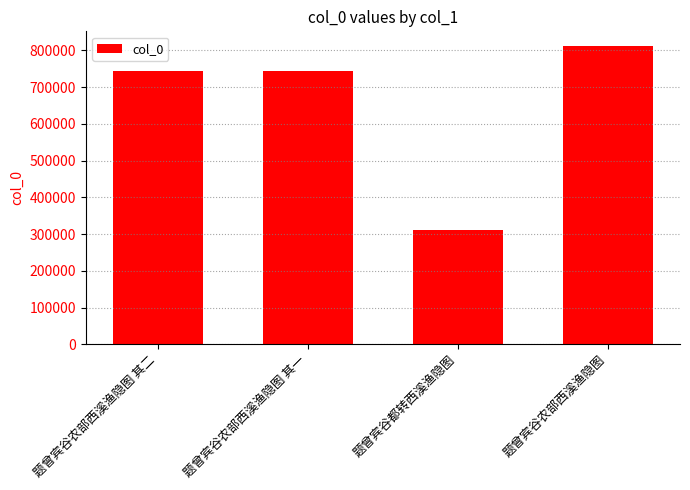

What is the label of the 4th bar from the left?

题曾宾谷农部西溪渔隐图